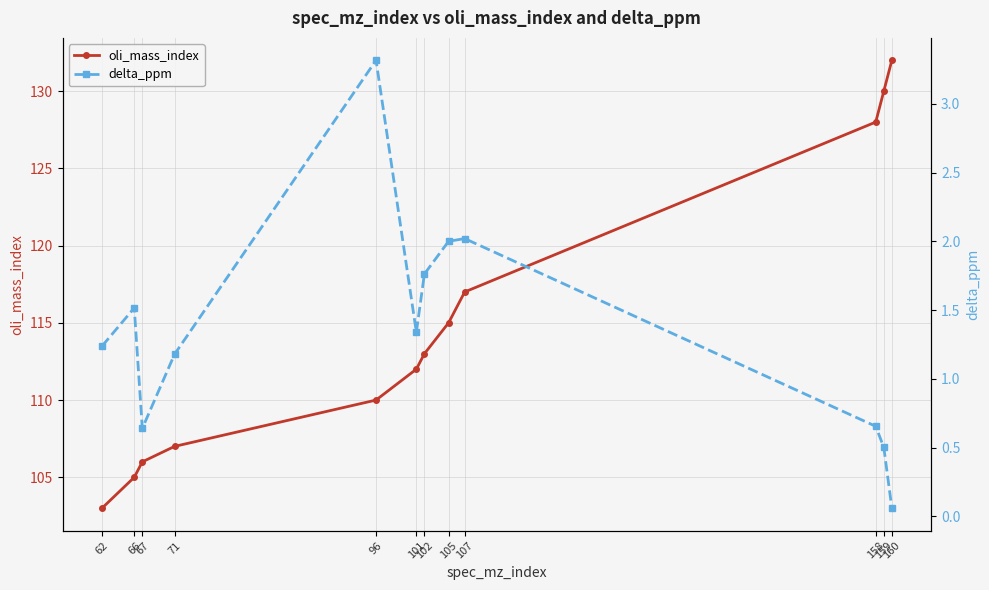

Which series has the widest spread of values?

oli_mass_index